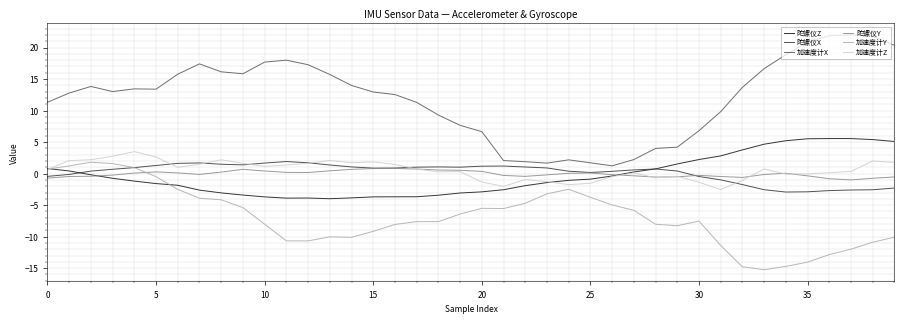

What is the minimum value shown in the chart?

-15.2